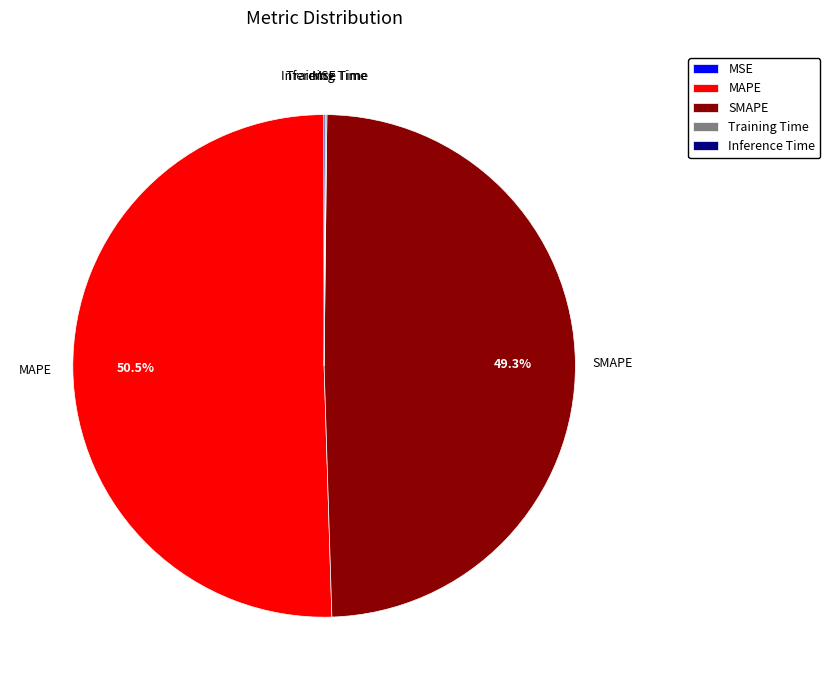

Does MAPE account for over 50% of the chart?

Yes